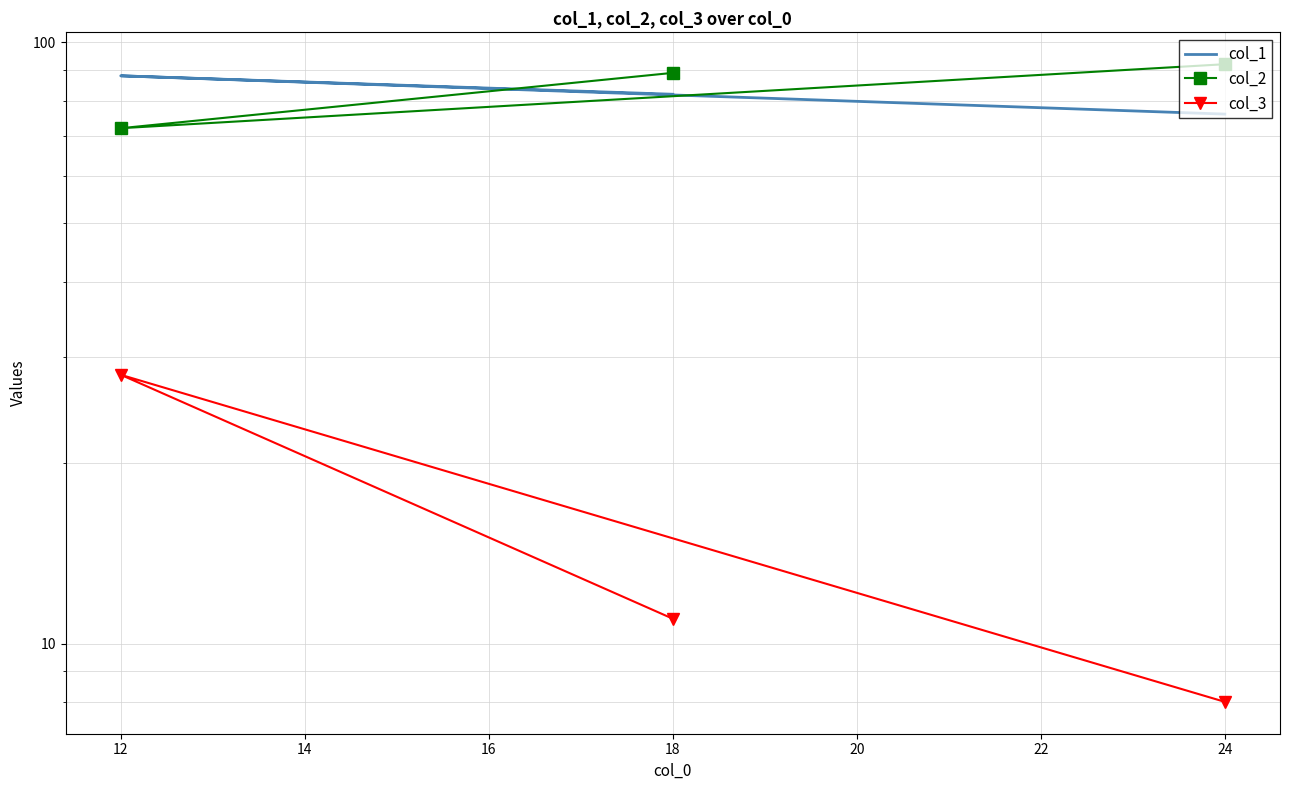

What are all the series names shown in the legend?

col_1, col_2, col_3